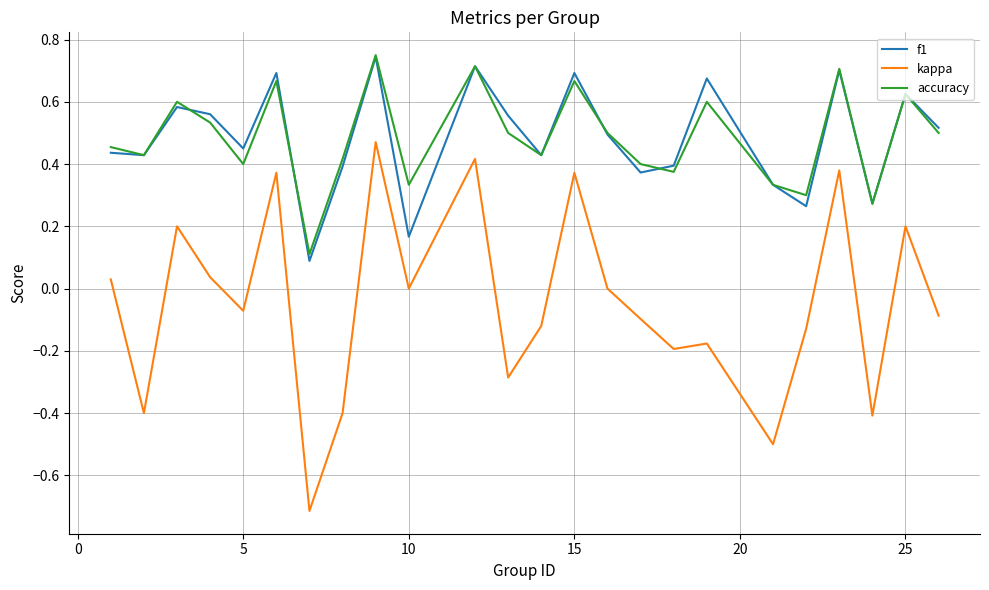

Which series has the largest range (max minus min)?

kappa